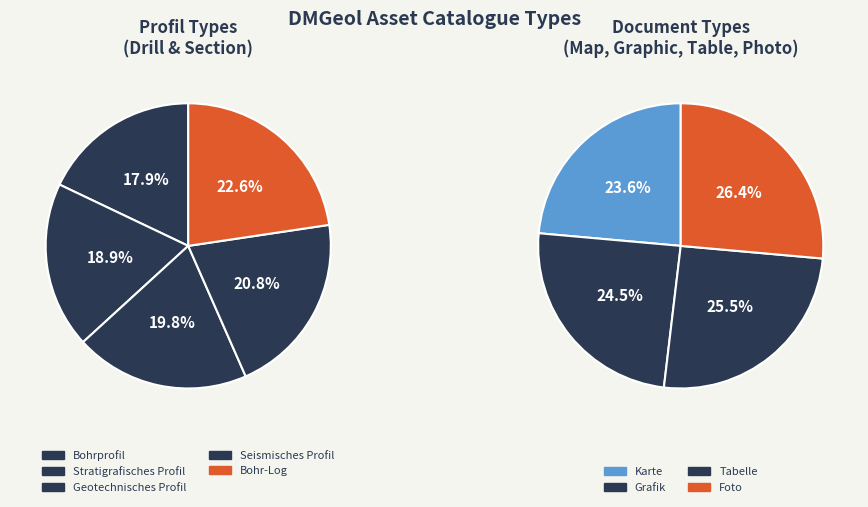

Is the sum of map and drillLog greater than half?

No